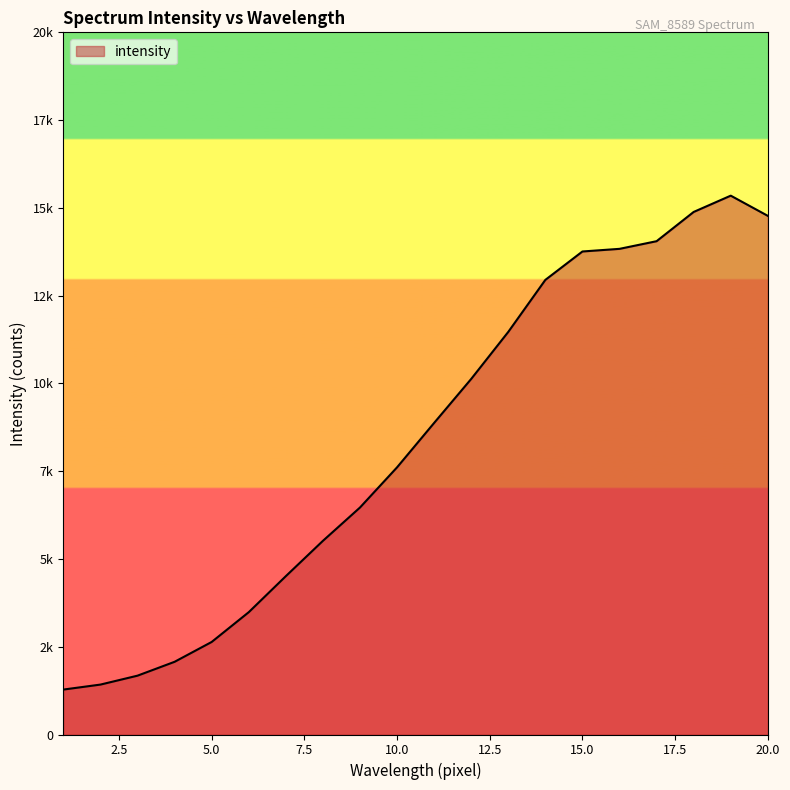

Does the chart display data point markers on the line(s)?

No